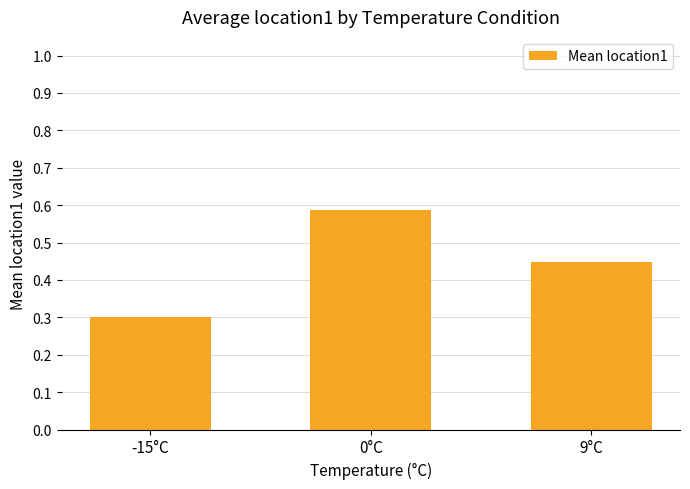

True or false: the data shows 0.2 at 9°C.

False